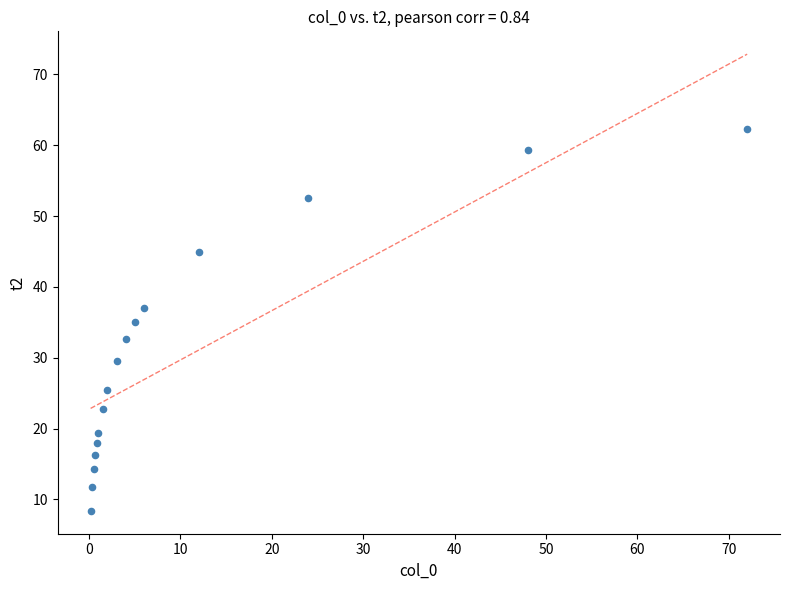

What is the range of Y values (max minus min)?

54.0